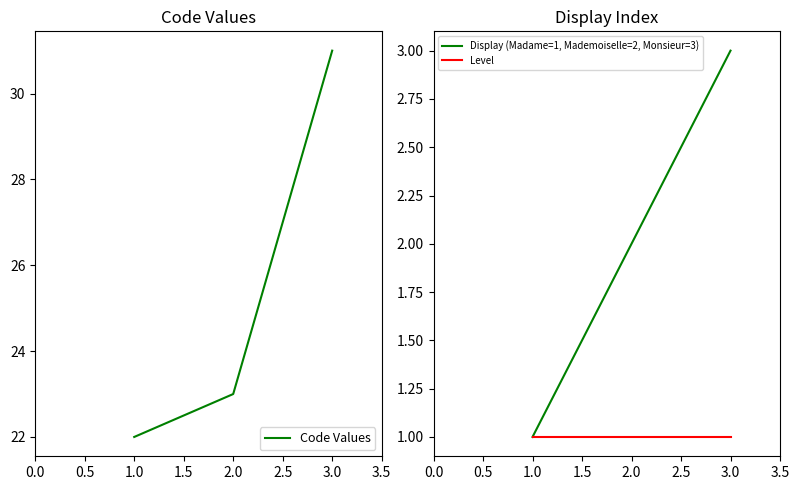

Does the chart display data point markers on the line(s)?

No